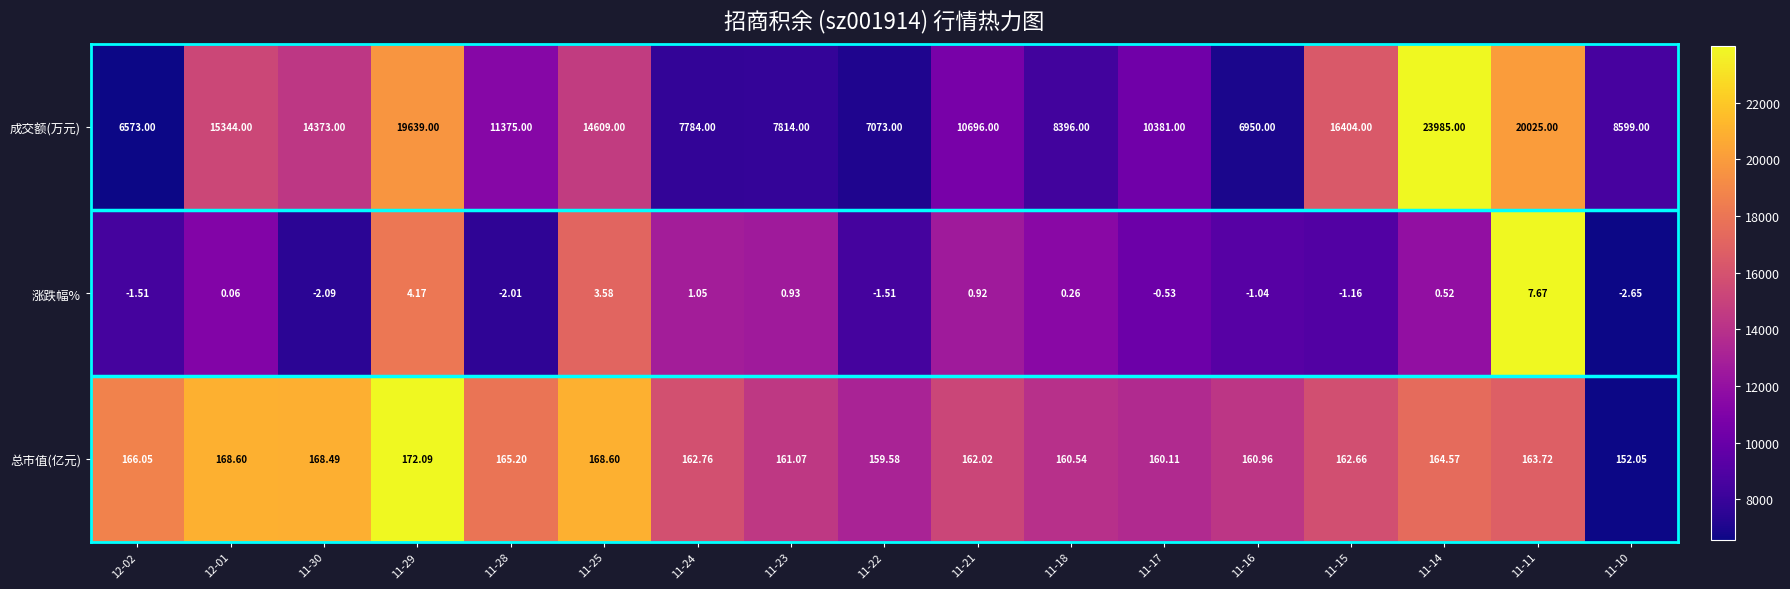

List the series in order of their peak value, highest first.

成交额(万元), 总市值(亿元), 涨跌幅%